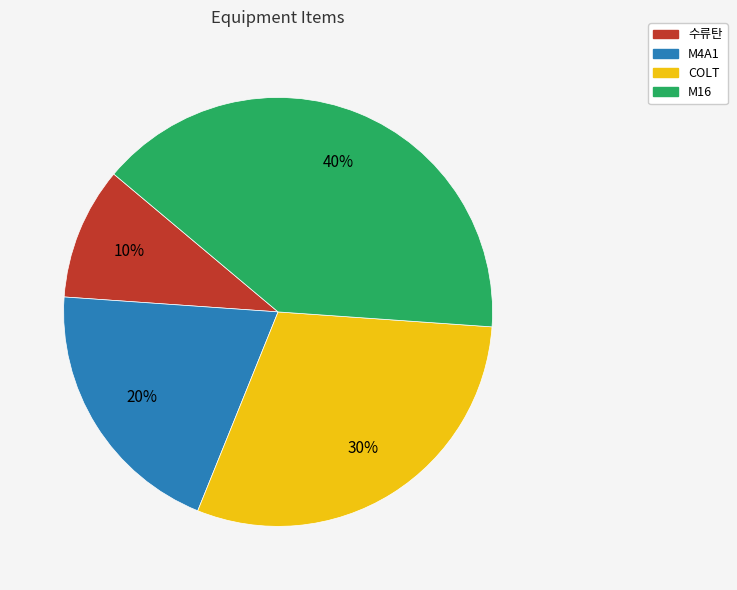

Which has a higher value, M4A1 or COLT?

COLT